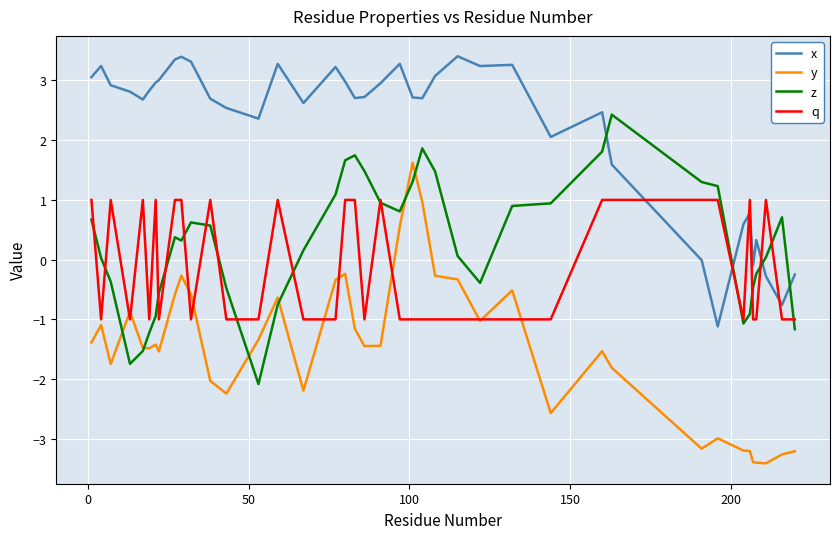

Which series has the largest total across all categories?

x